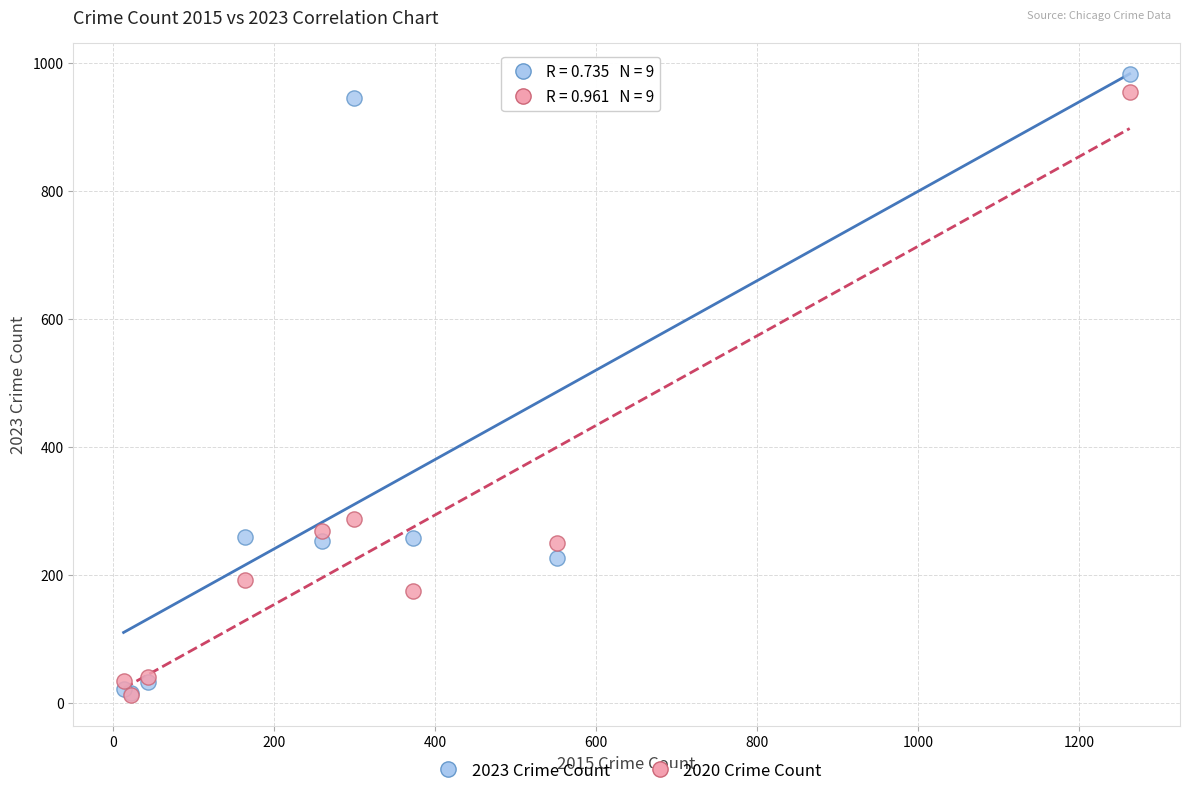

In the 2020 Crime Count series, what Y value is closest to 483?

287